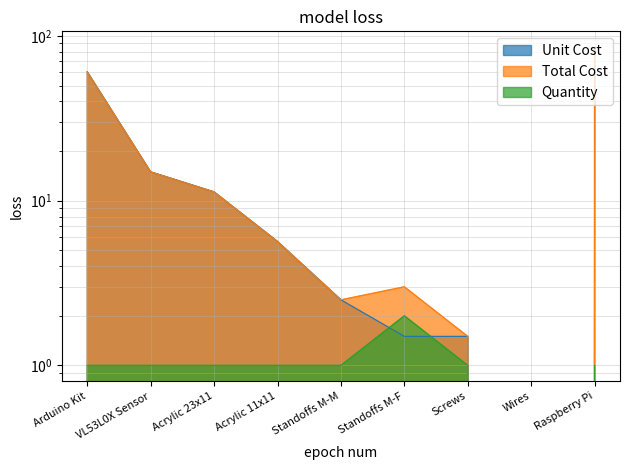

True or false: Unit Cost has more than 0 points higher than both neighbors.

False